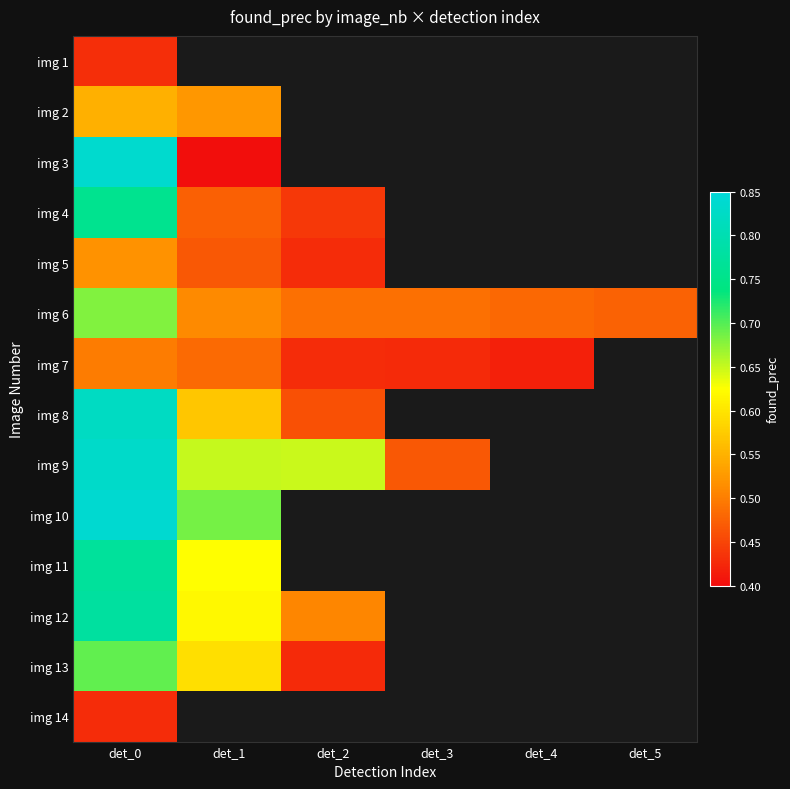

What is the spread (max minus min) of values at det_0?

0.4